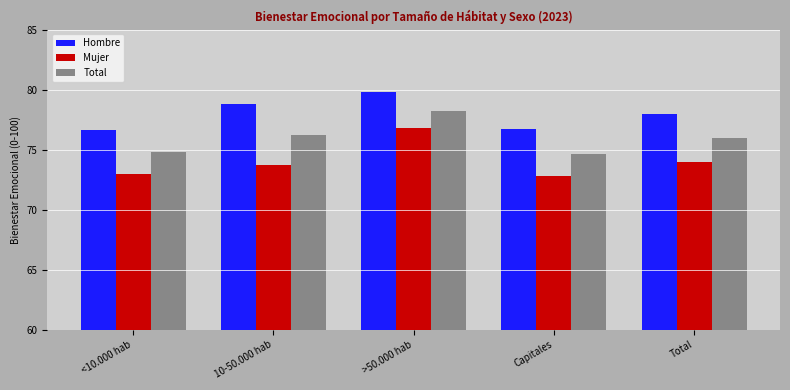

How many groups of bars are there?

5